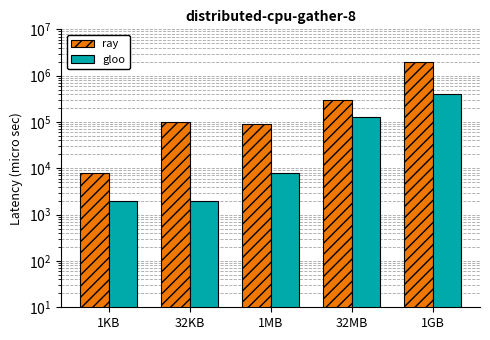

How many series are shown in this chart?

2